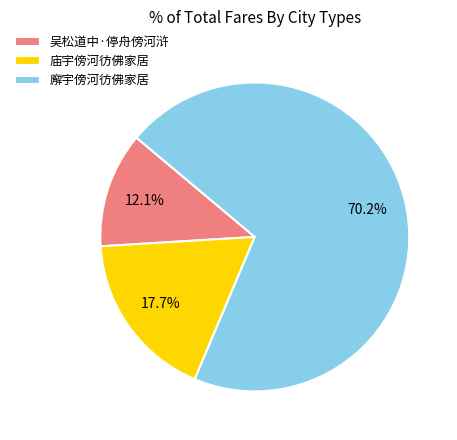

To the nearest percent, what portion does 廨宇傍河彷佛家居 represent?

70%